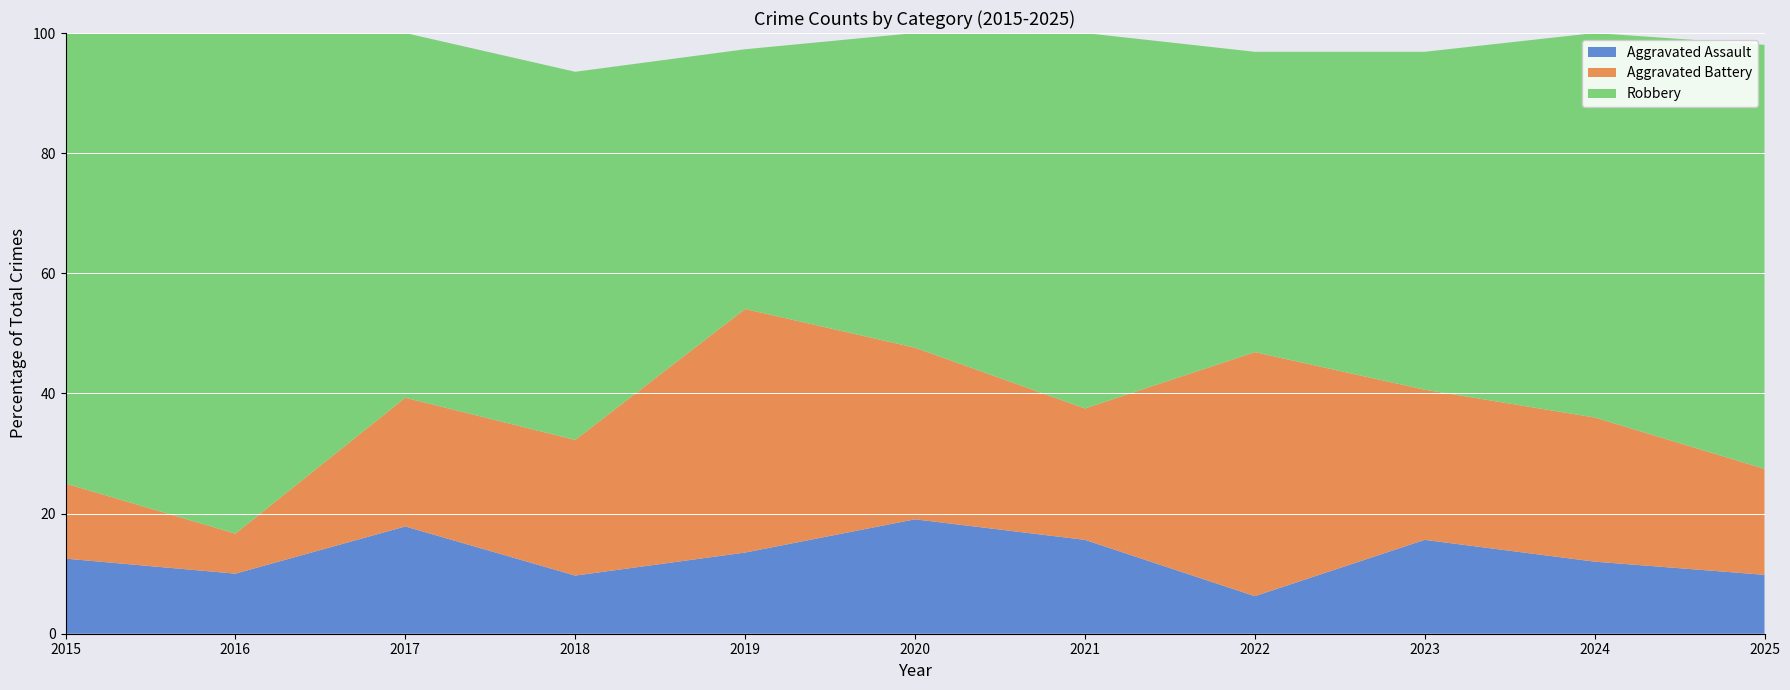

Reading right to left, what are all the values shown in this chart?

Aggravated Assault: 5	6	5	2	5	4	5	3	5	3	3
Aggravated Battery: 9	12	8	13	7	6	15	7	6	2	3
Robbery: 36	32	18	16	20	11	16	19	17	25	18
Total: 51	50	32	32	32	21	37	31	28	30	24